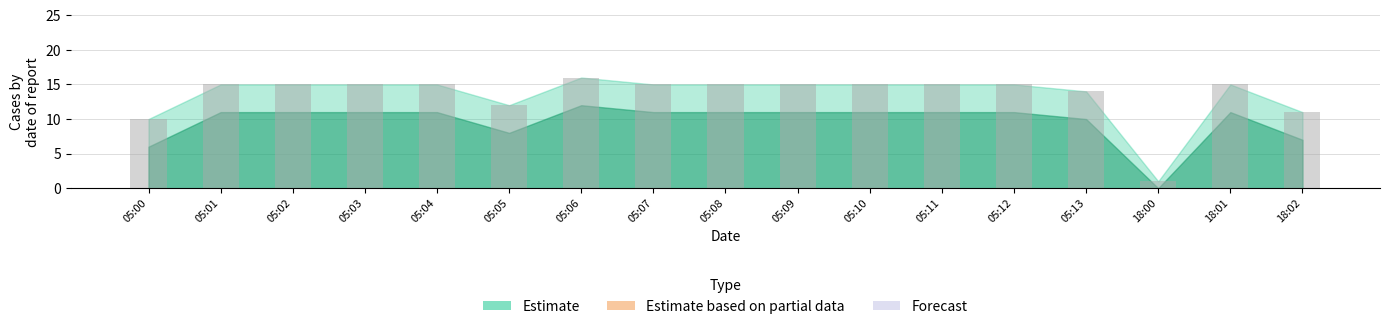

What is the average value?

13